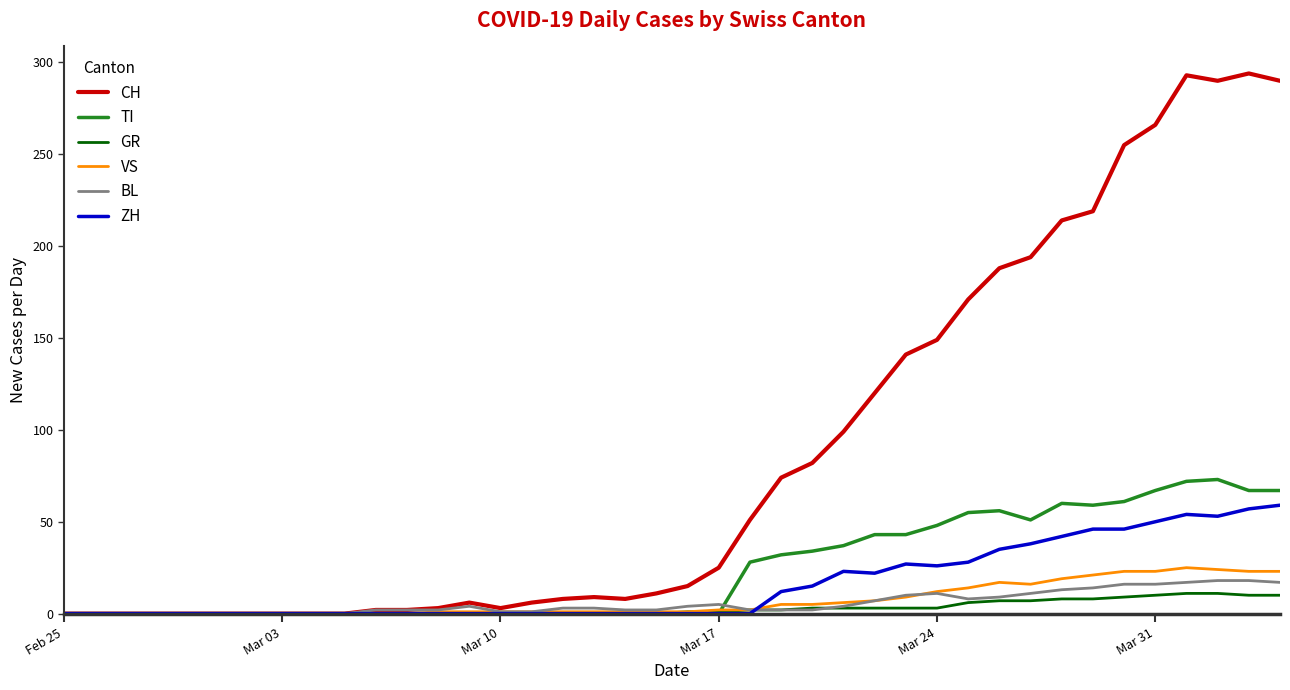

Which series has the widest spread of values?

CH